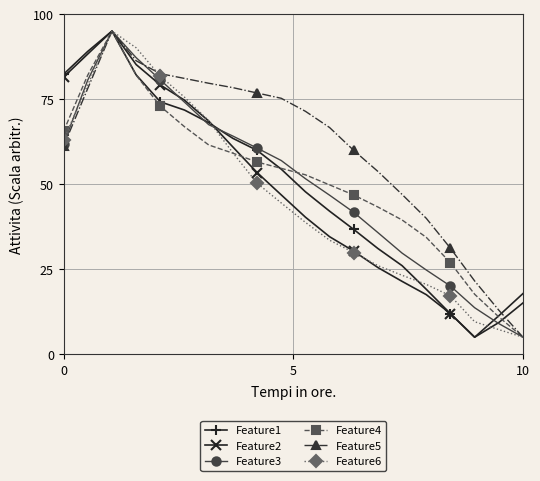

What is the value of the Feature5 point at the 11th from the left?

71.4